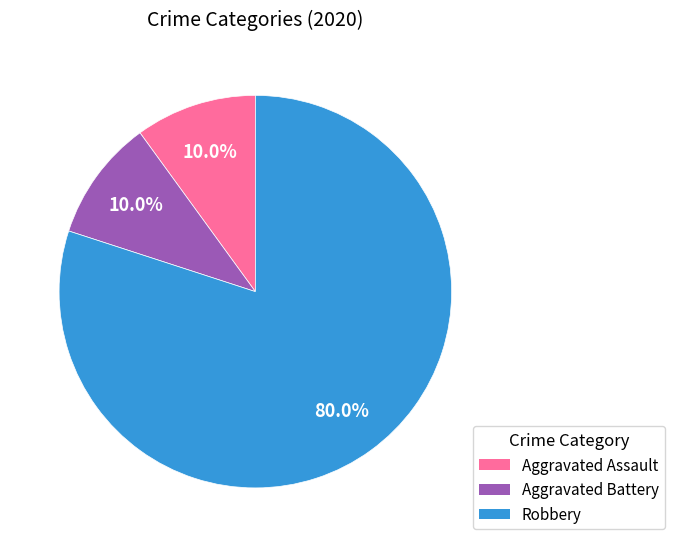

Is there any slice that represents more than half of the pie?

Yes